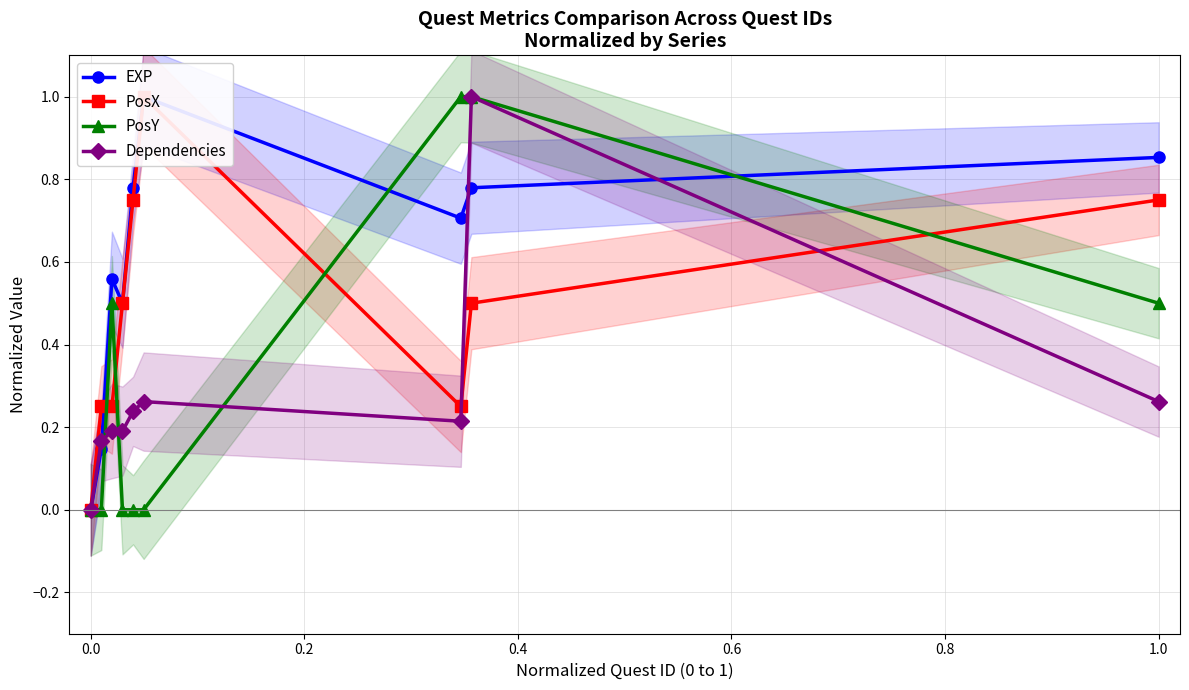

The PosY series shows 0.5 at 1.0. True or false?

True